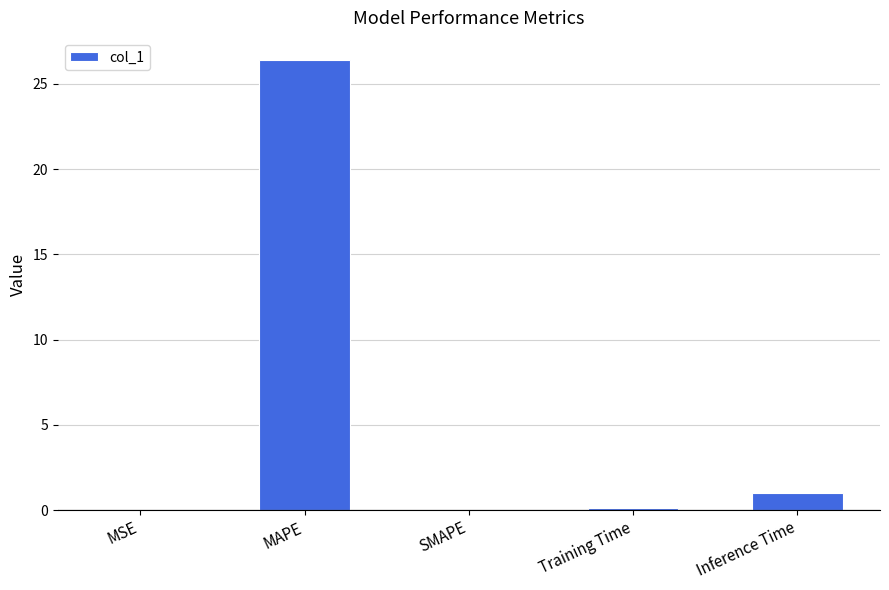

Between Inference Time and SMAPE, which is larger?

Inference Time